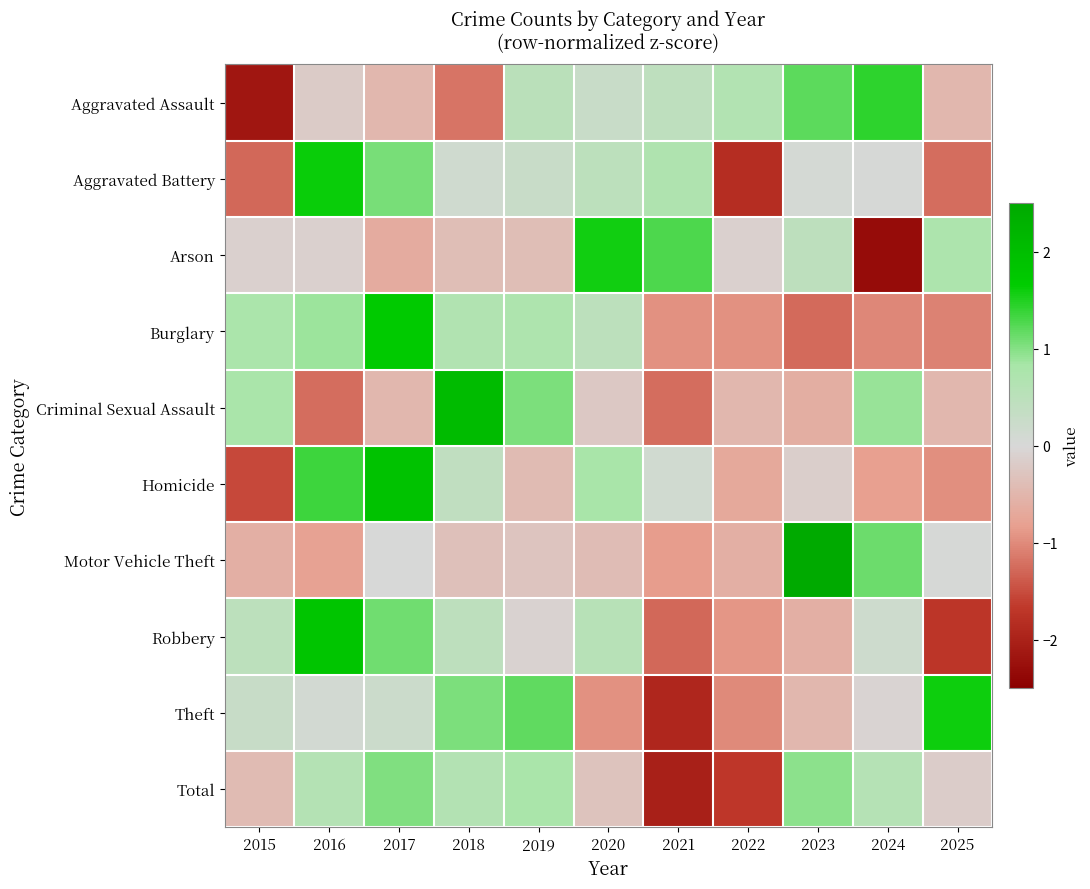

At which category is the sum across all series the highest?

2017